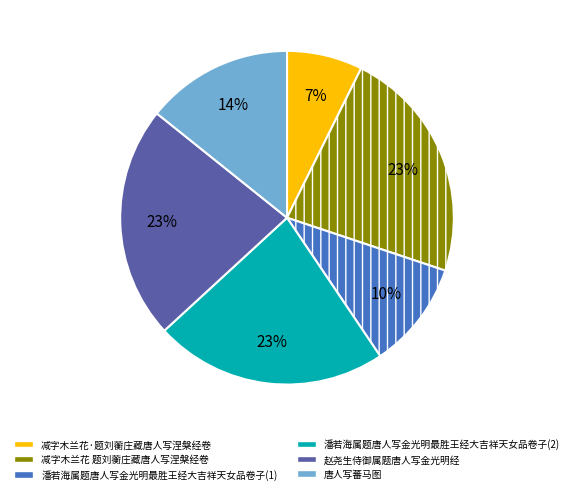

Does any single category account for the majority?

No